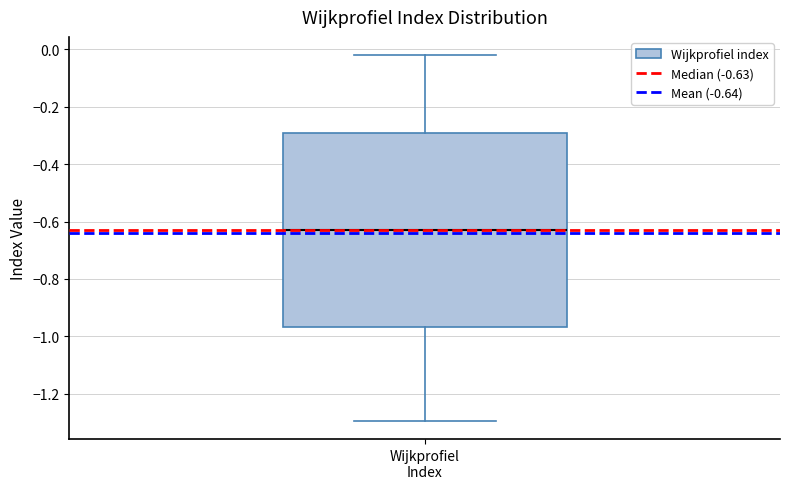

Transcribe this box plot: give where the median line is, the range the box spans, and where the two whiskers end, as read against the y-axis. The values are not printed on the chart, so give them approximately, as read against the axis.

median -0.64, box -0.96 to -0.30, whiskers -1.30 to -0.02